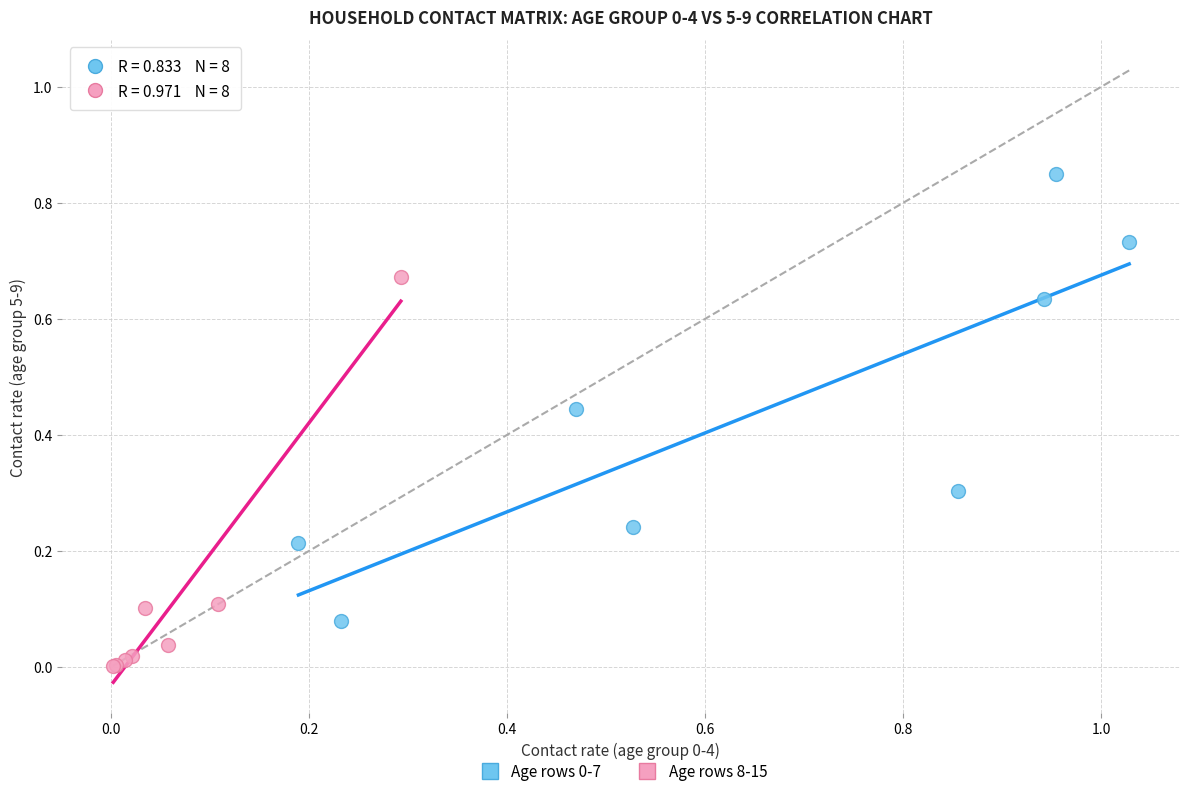

Which series reaches the minimum Y coordinate?

Age rows 8-15